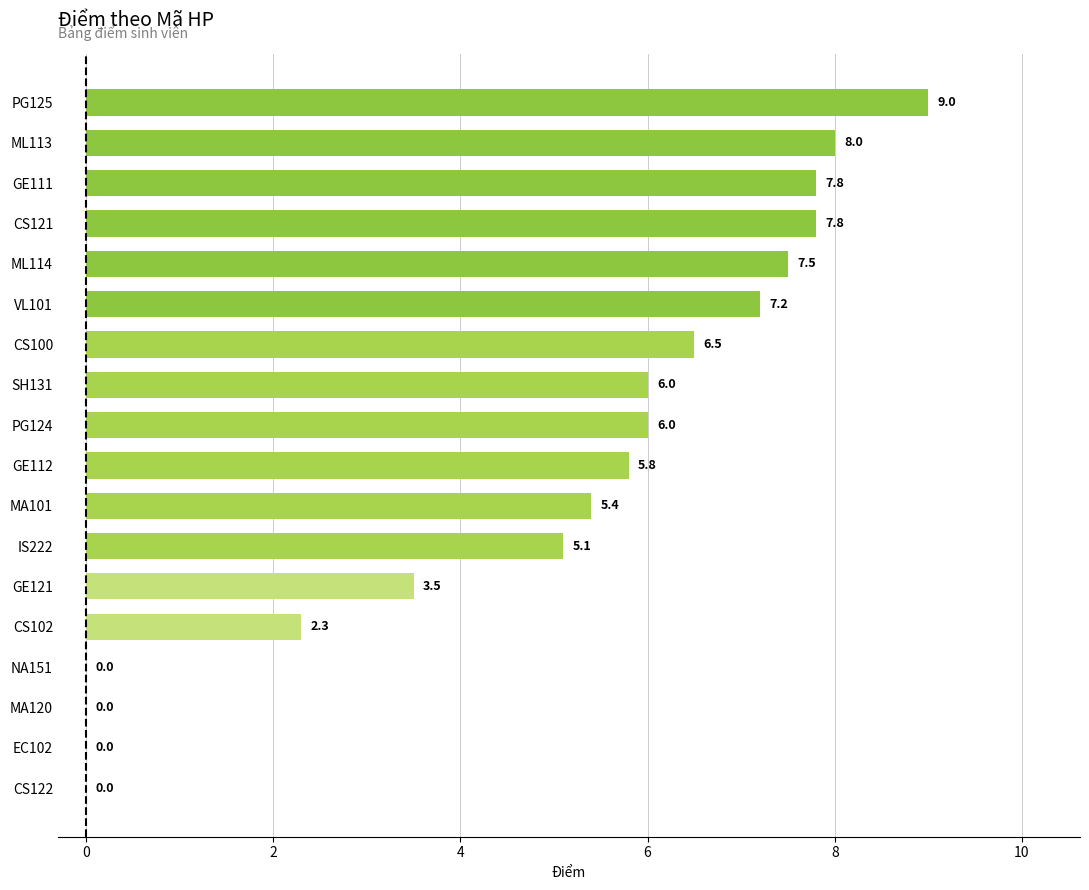

Approximately how many times larger is the value at GE112 compared to MA101?

1.1